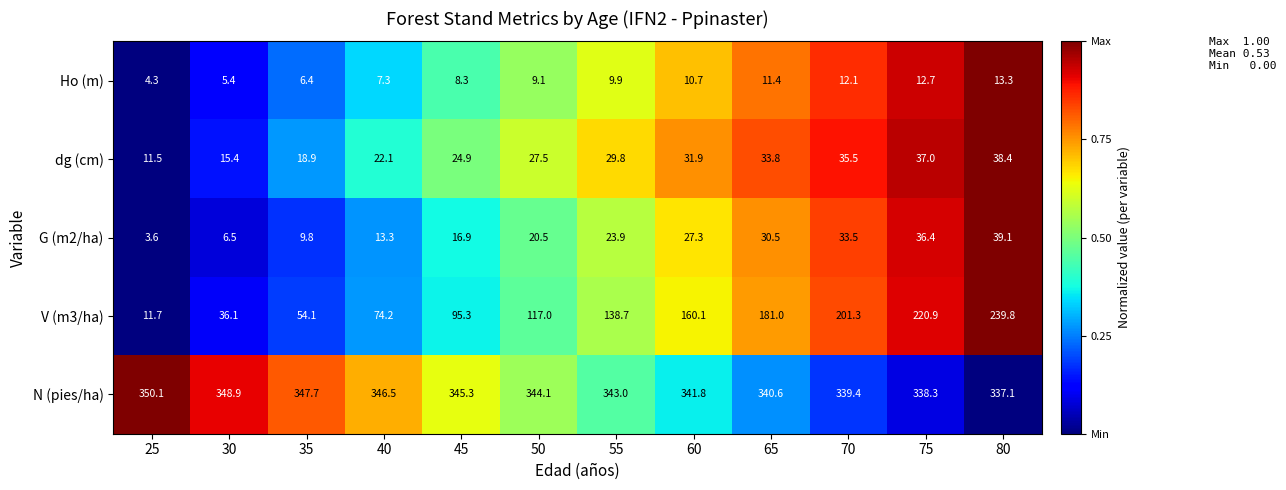

Which series changed the most between 65 and 80?

V (m3/ha)